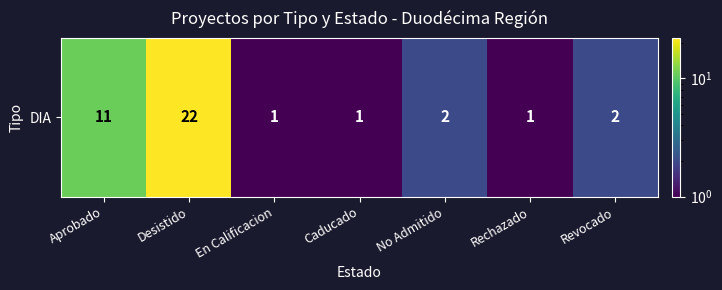

What is the minimum value shown in the chart?

1